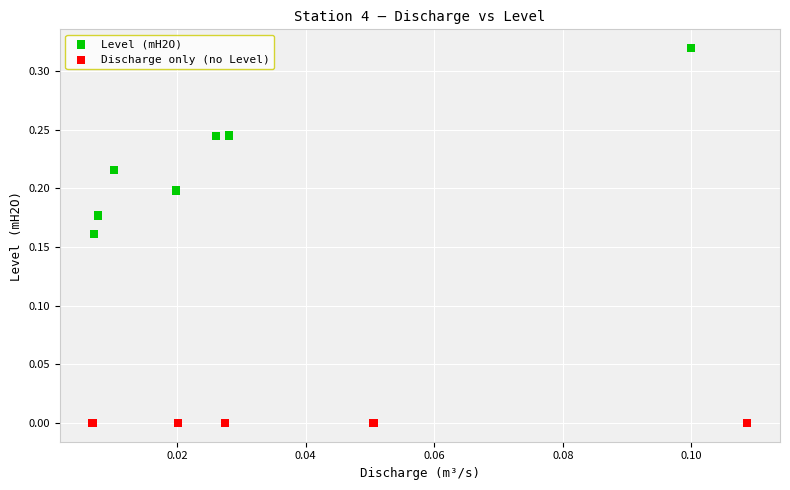

Which series reaches the minimum Y coordinate?

Discharge only (no Level)